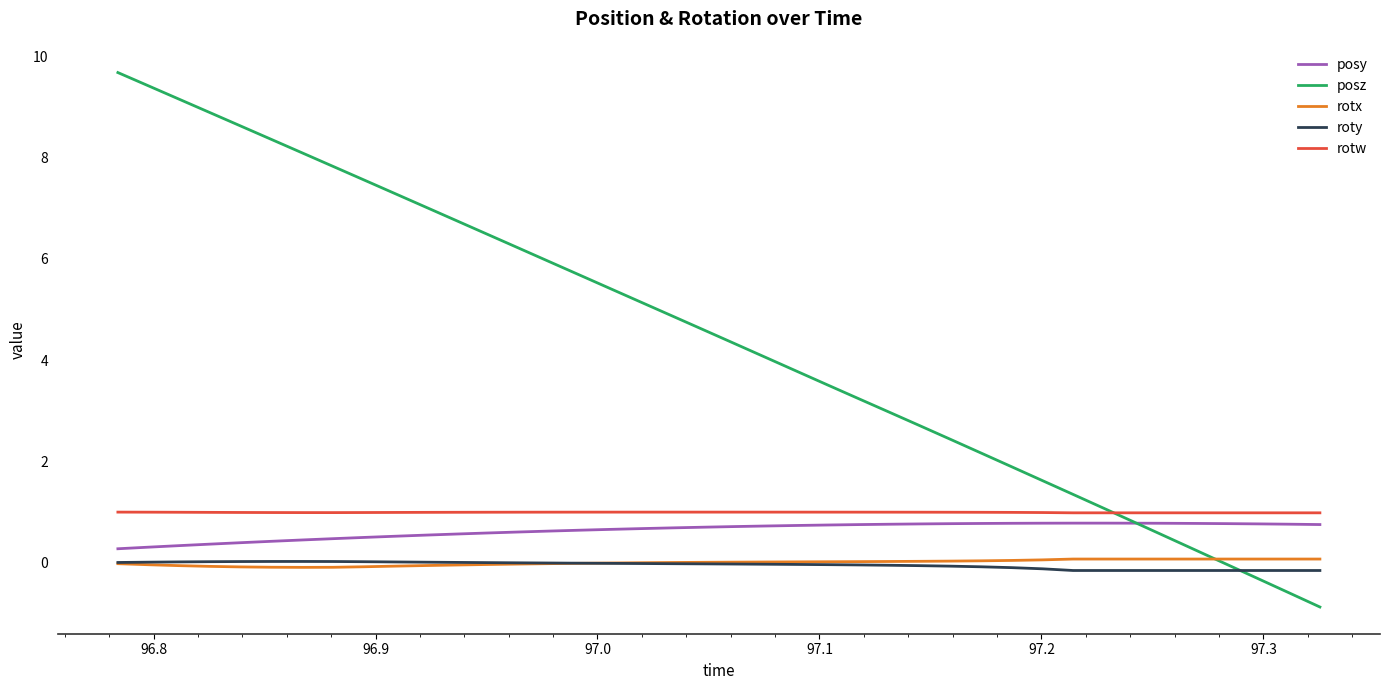

Which series has the largest total across all categories?

posz